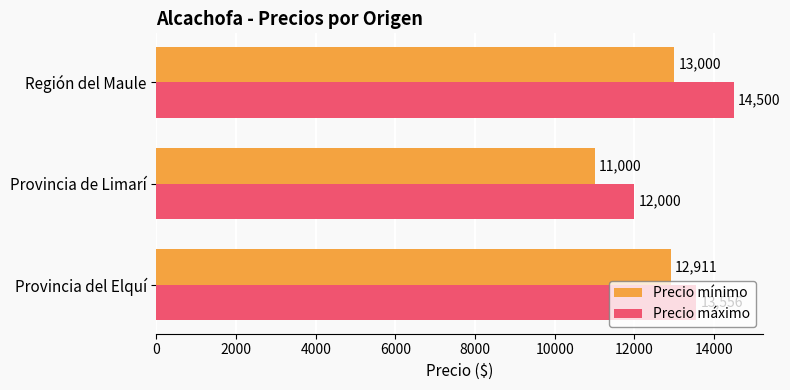

True or false: Precio mínimo has a value of 13000 at Región del Maule.

True